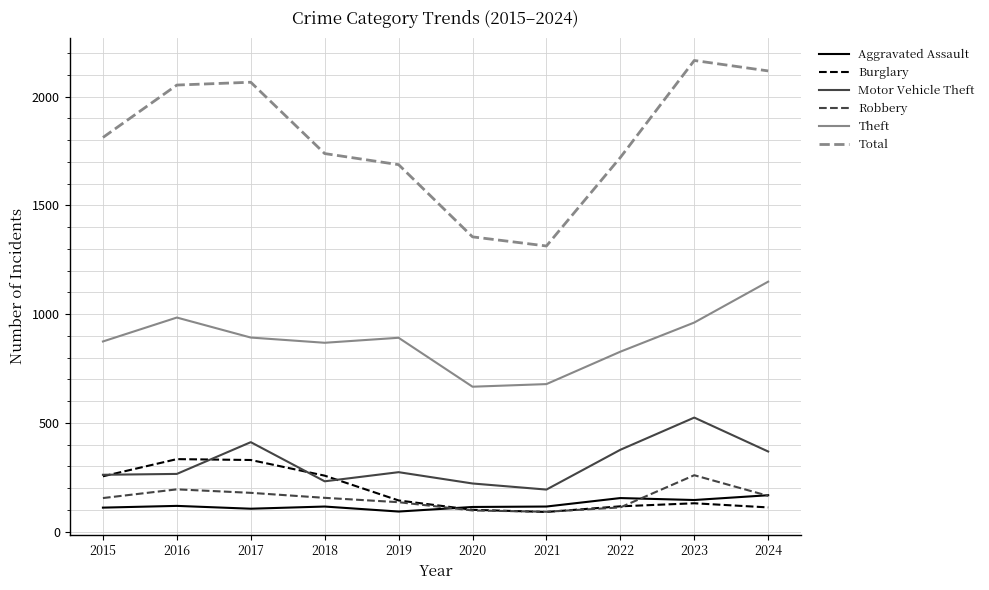

What is the highest value of the Aggravated Assault series?

167